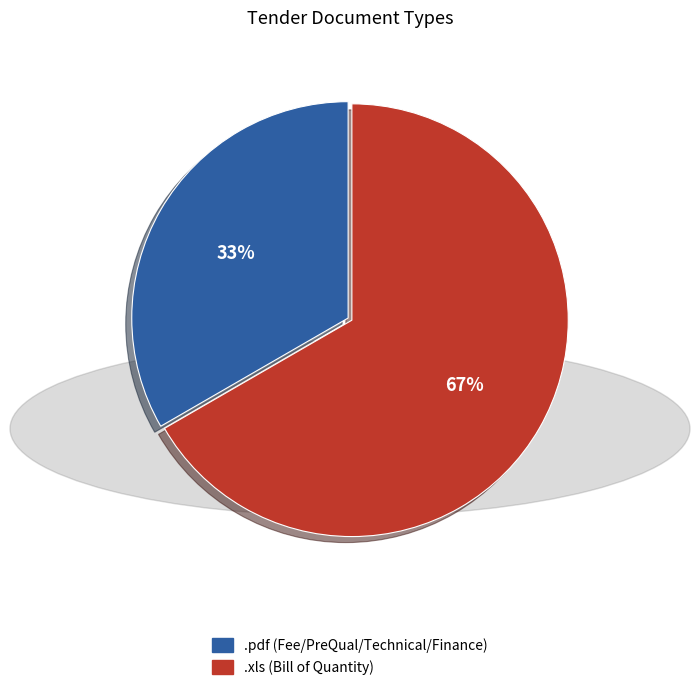

Do .xls and .pdf together represent more than half of the pie?

Yes